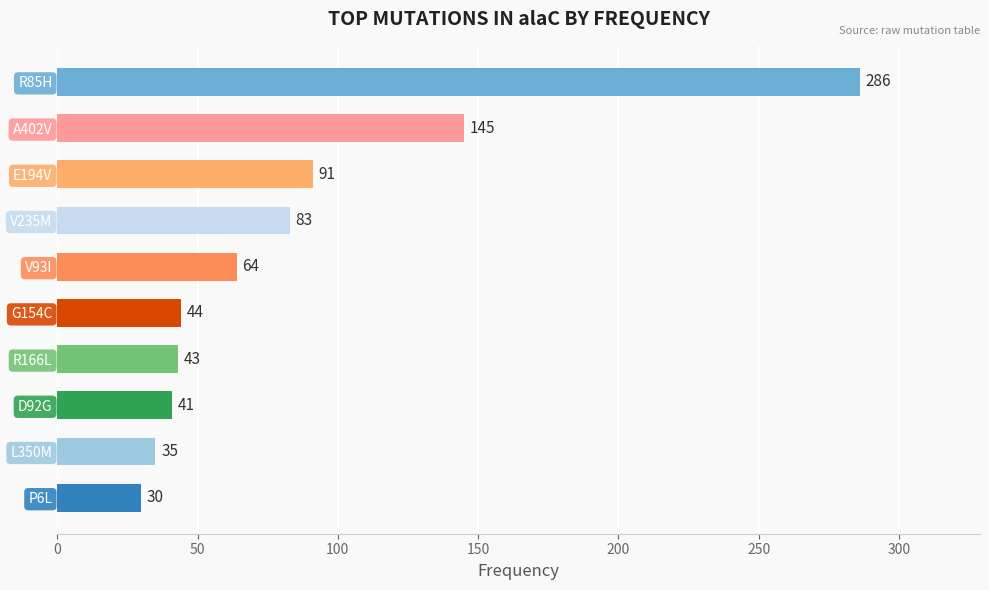

Which has a higher value, V235M or R85H?

R85H